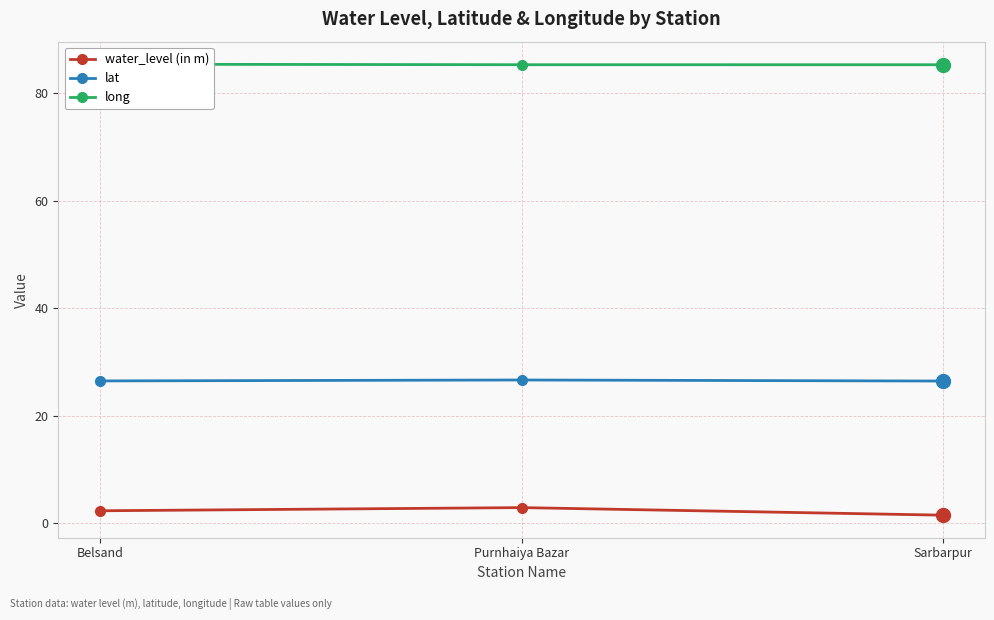

What is the minimum value shown in the chart?

1.4